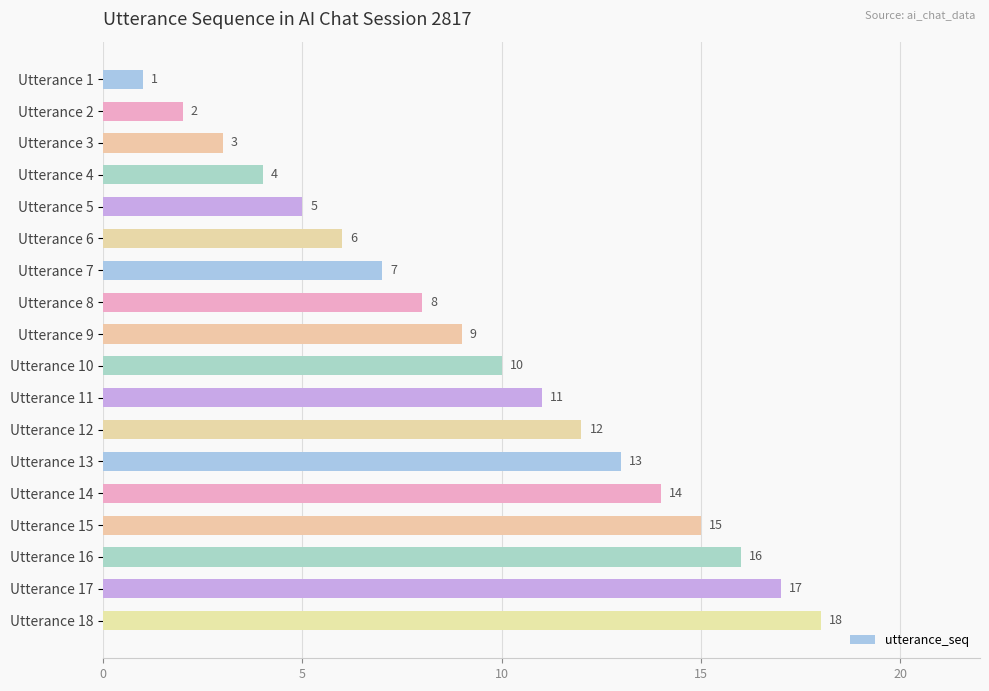

What is the approximate value at Utterance 14?

14